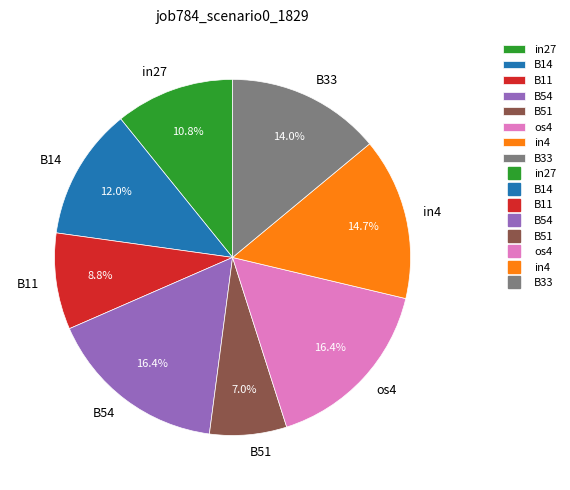

What percentage is the B14 slice, to the nearest percent?

12%